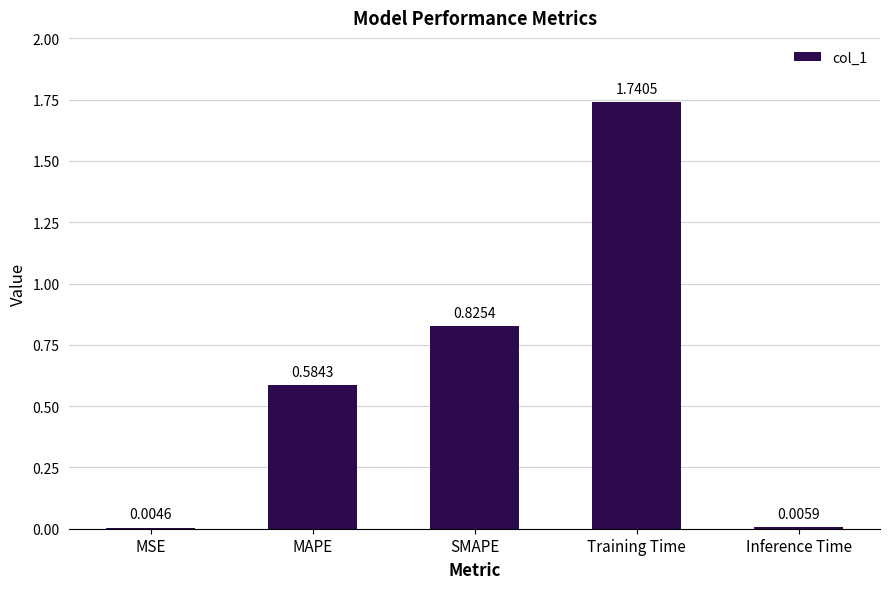

At which label is the value closest to 0?

MSE